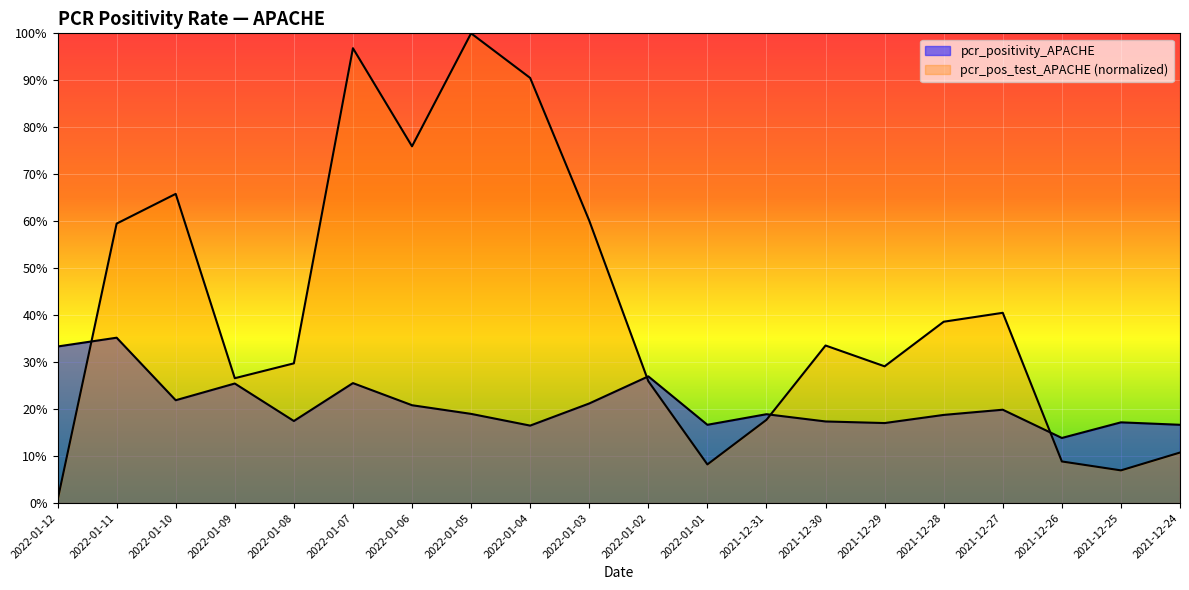

Read the pcr_pos_test_APACHE value at 2022-01-03.

0.6